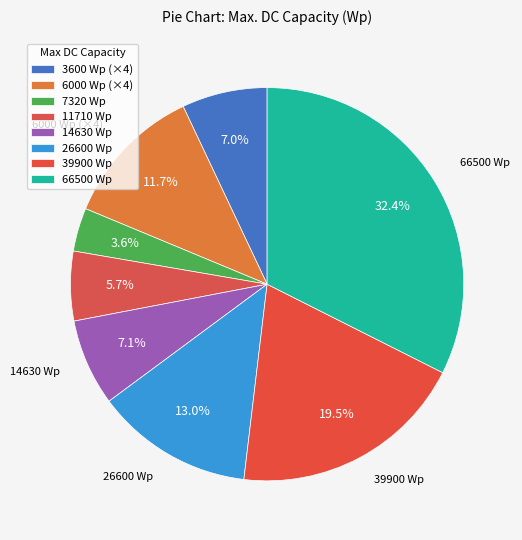

Count the number of slices in the pie.

8